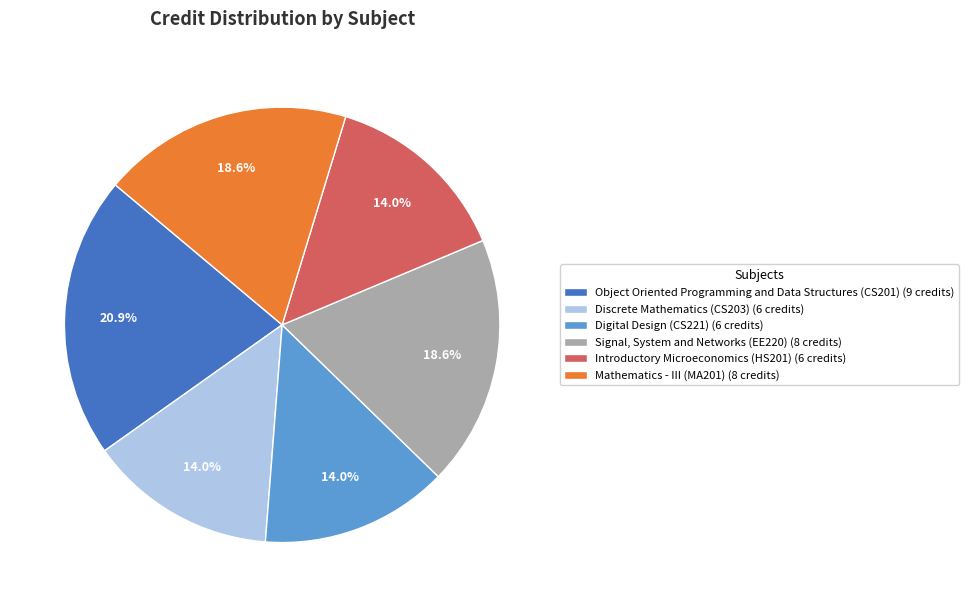

Which has a higher value, Object Oriented Programming and Data Structures (CS201) (9 credits) or Discrete Mathematics (CS203) (6 credits)?

Object Oriented Programming and Data Structures (CS201) (9 credits)